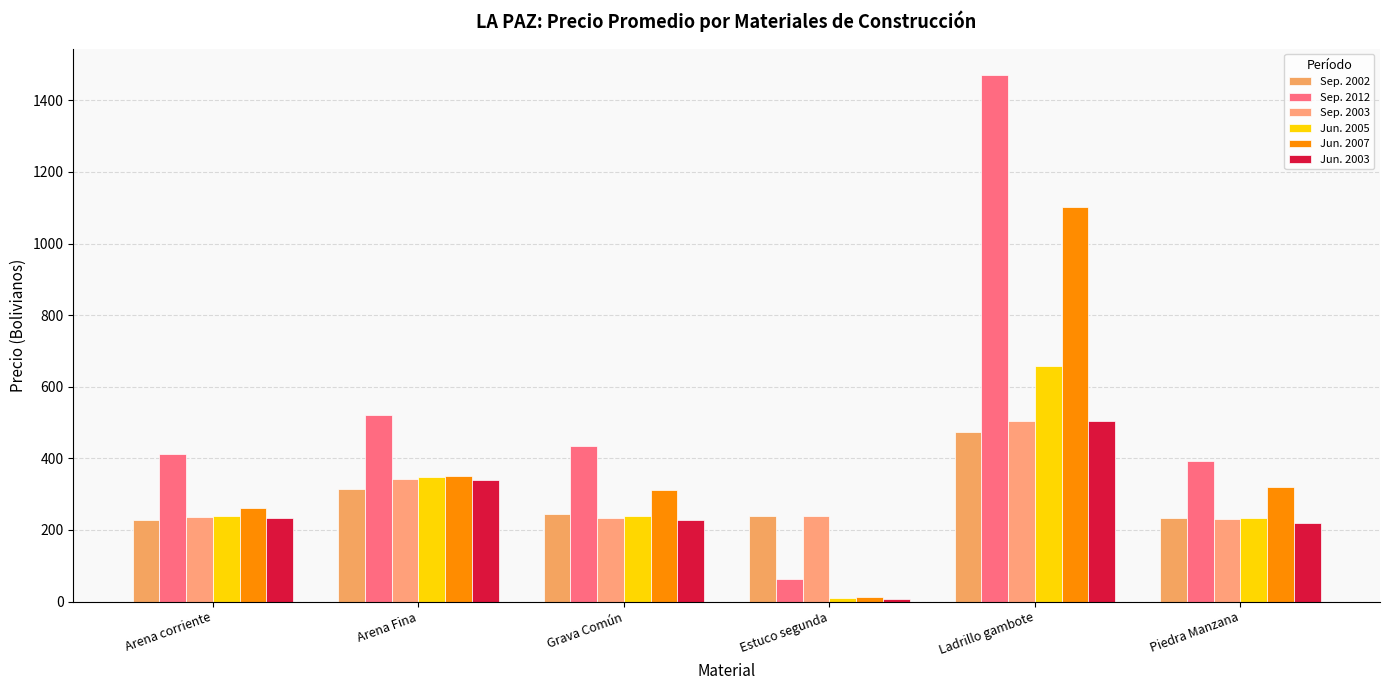

Is it true that Sep. 2002 equals 129.8 at Arena Fina?

False